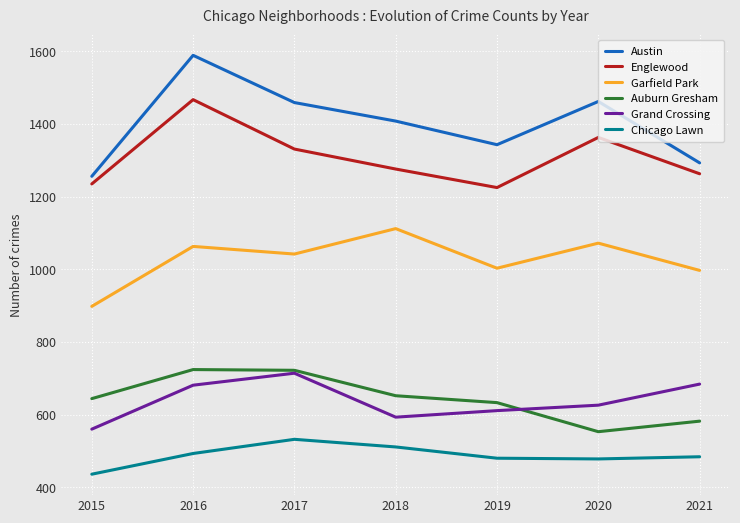

What is the lowest value of the Englewood series?

1225